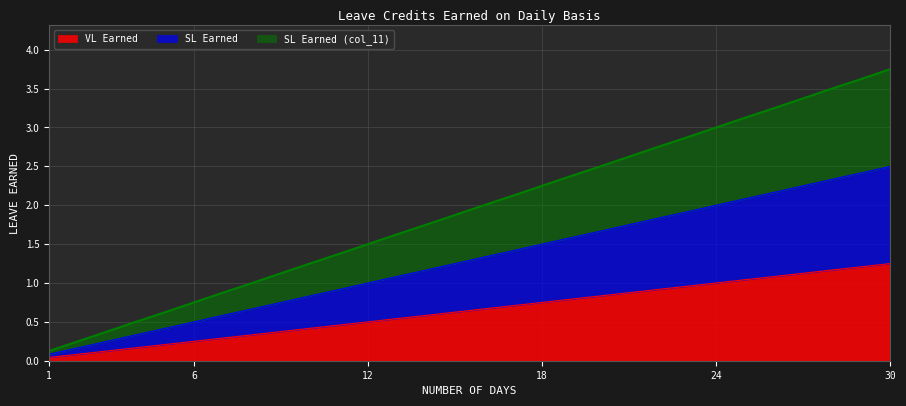

What is the minimum value for SL Earned?

0.1